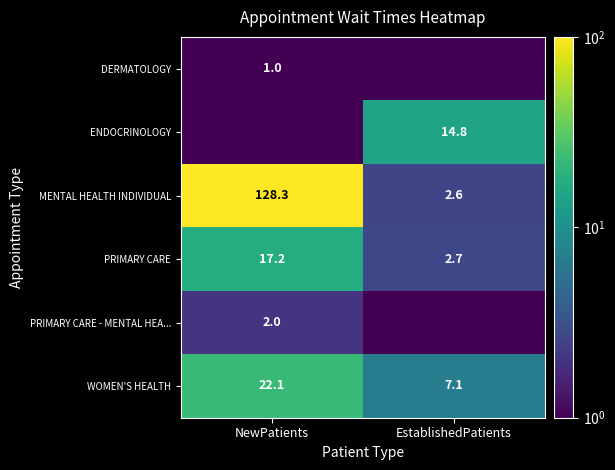

Rank the categories by WOMEN'S HEALTH value from highest to lowest.

NewPatients, EstablishedPatients